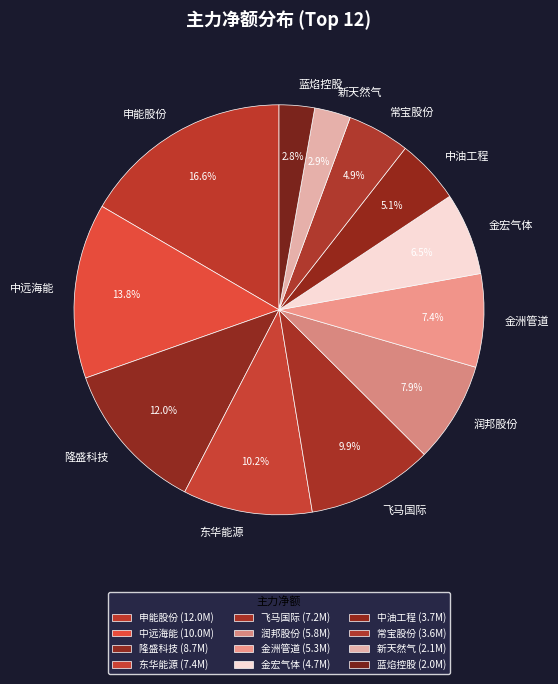

Does 常宝股份 account for over 50% of the chart?

No